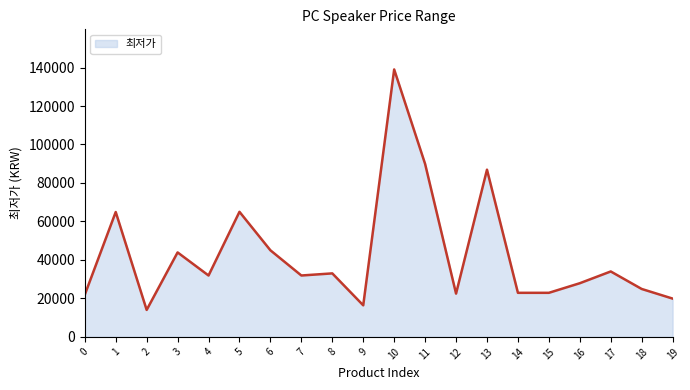

What is the approximate value at 18, to the nearest 10?

24900